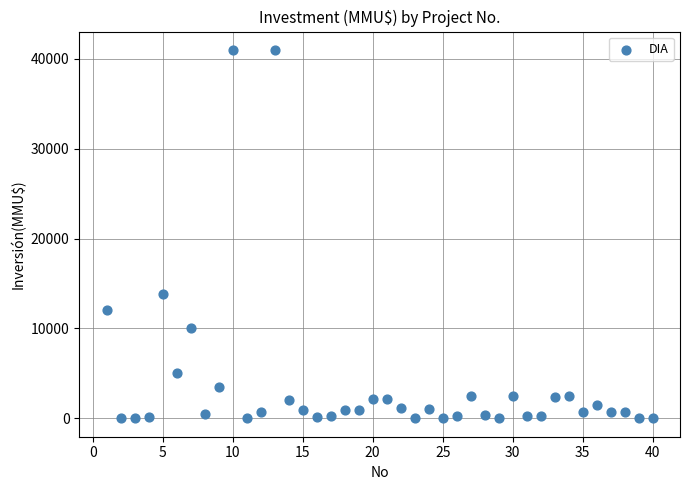

What is the range of X values (max minus min)?

39